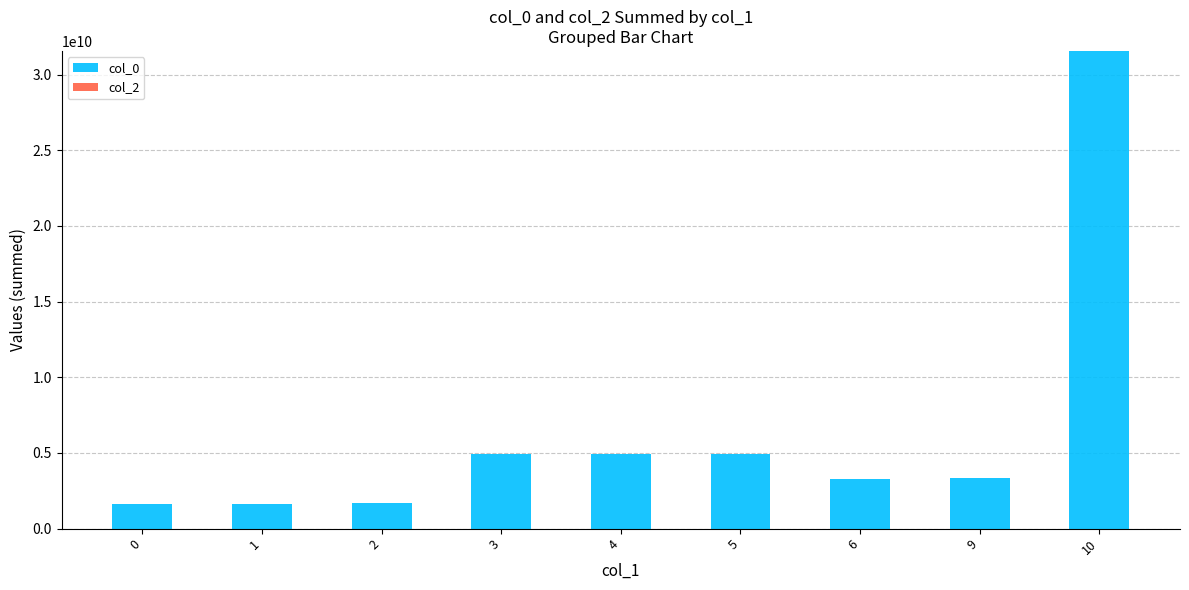

At which category is the sum across all series the highest?

10